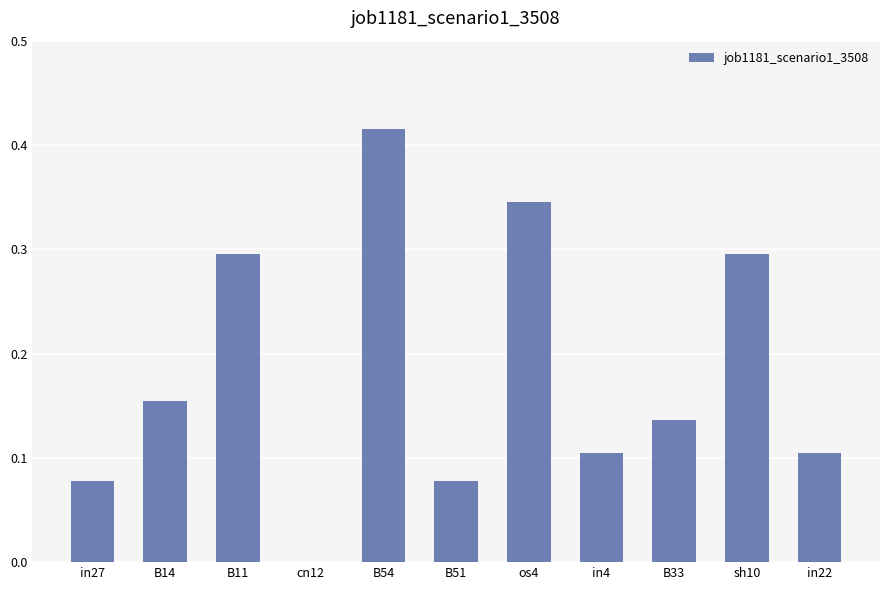

How many values exceed 0?

10